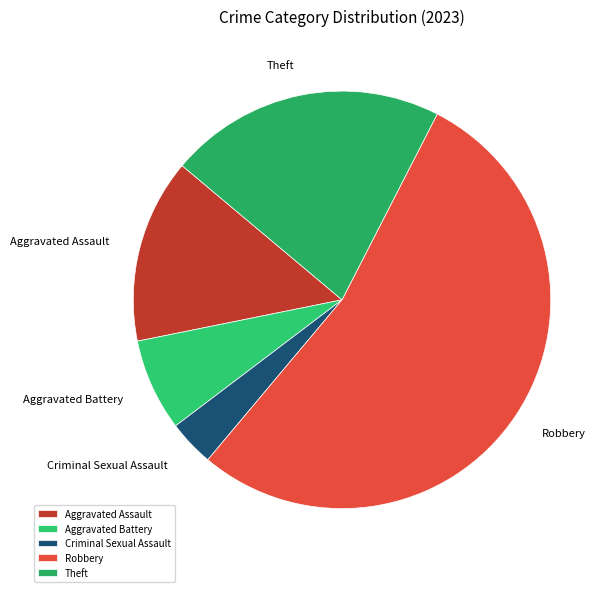

Does Criminal Sexual Assault represent more than half of the total?

No